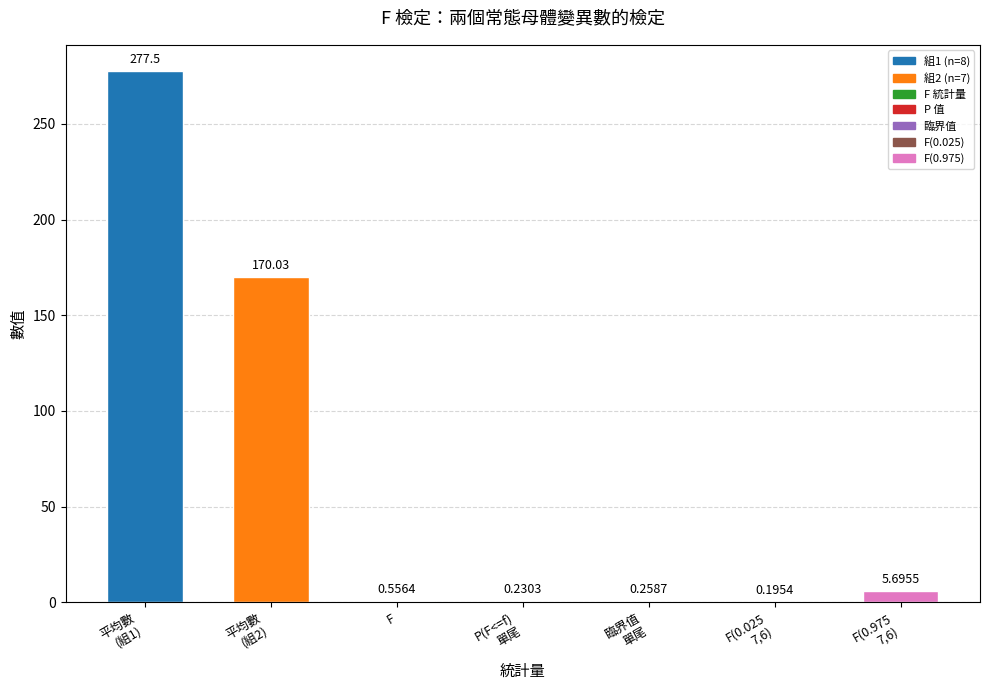

What is the sum of all values?

454.5